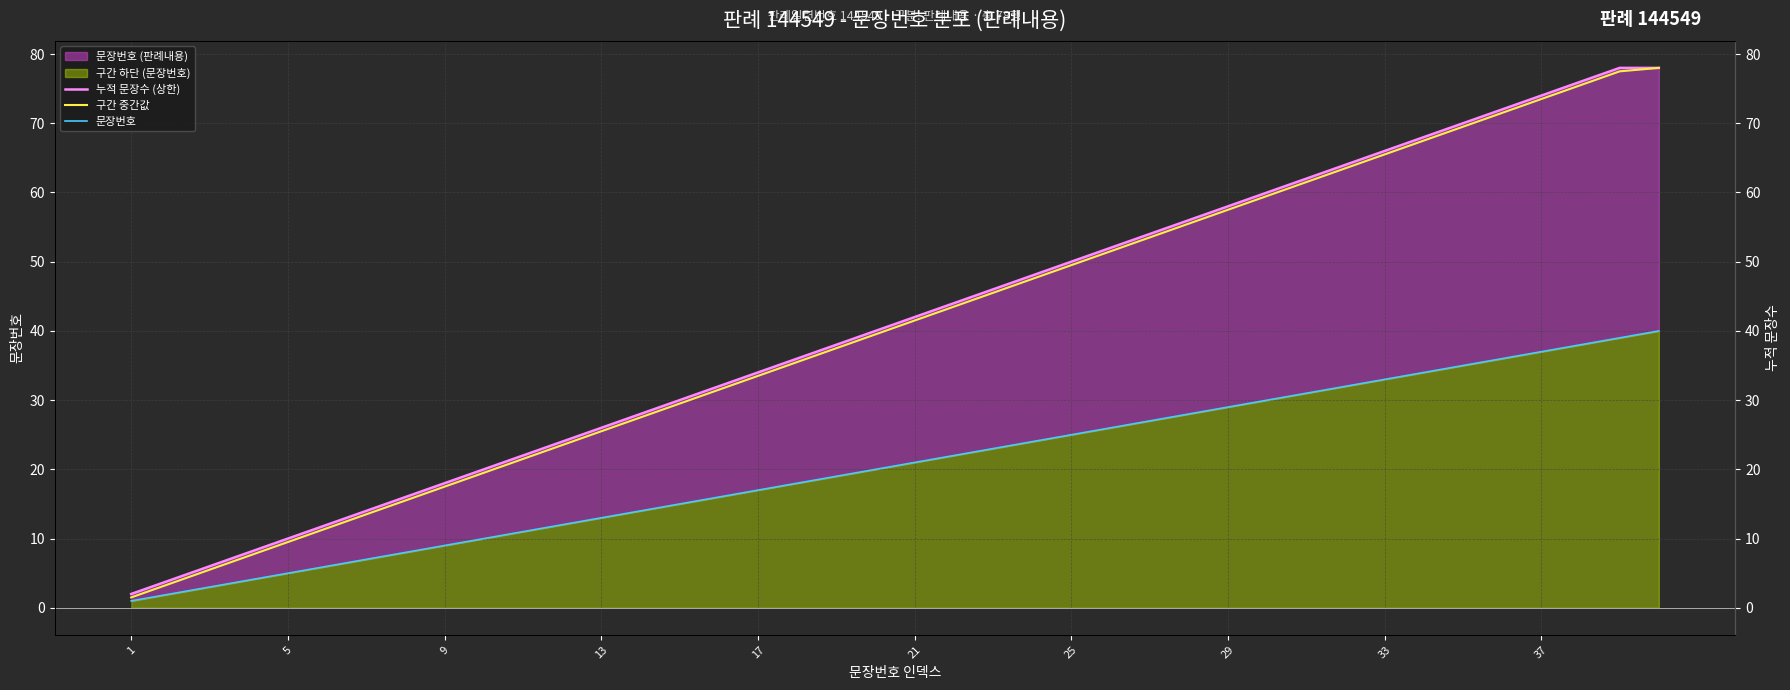

Which label corresponds to the largest value in the chart?

38